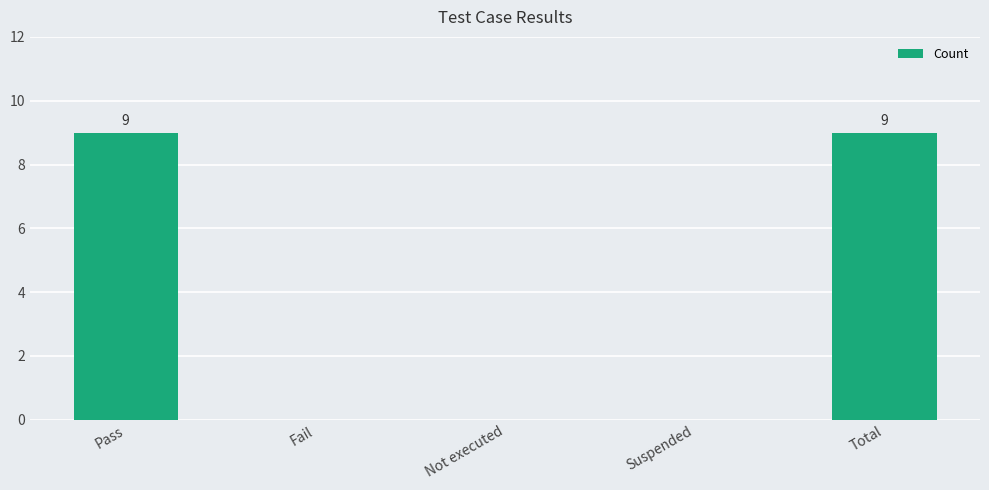

Between Not executed and Pass, which is larger?

Pass